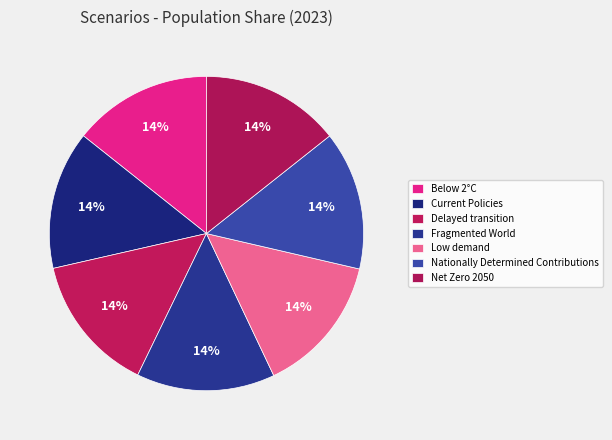

Rank the categories by value from highest to lowest.

Net Zero 2050, Low demand, Below 2°C, Nationally Determined Contributions, Current Policies, Delayed transition, Fragmented World